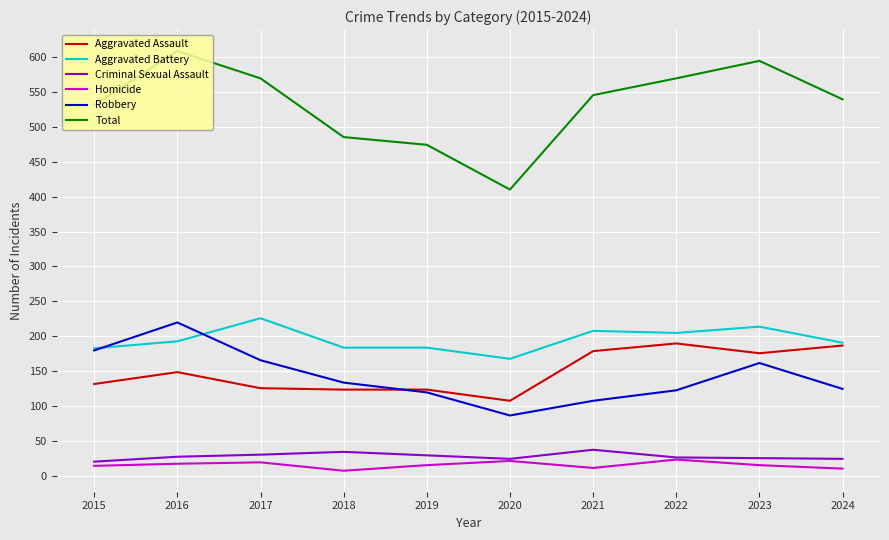

Which series has the largest total across all categories?

Total